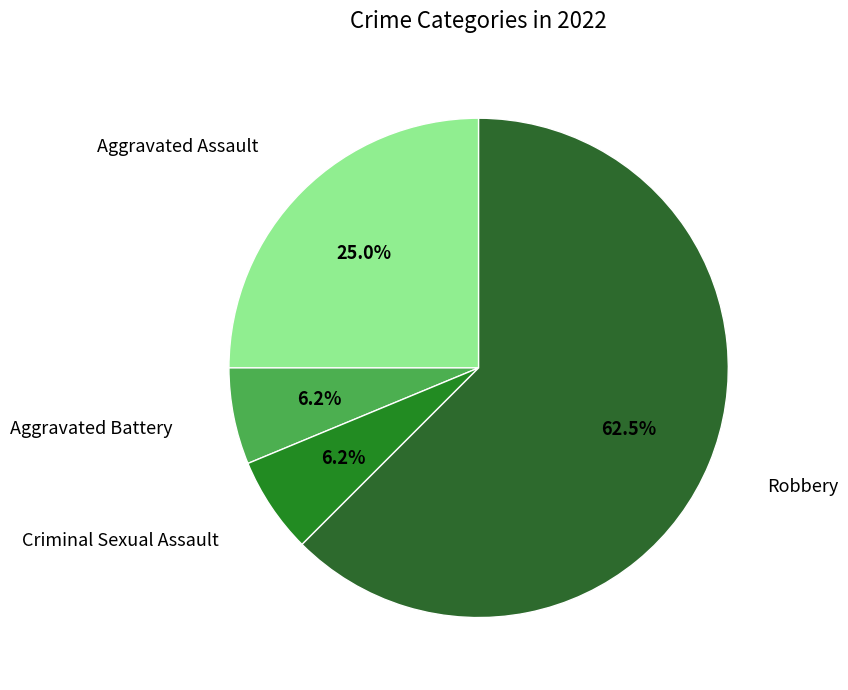

Count the number of slices in the pie.

4